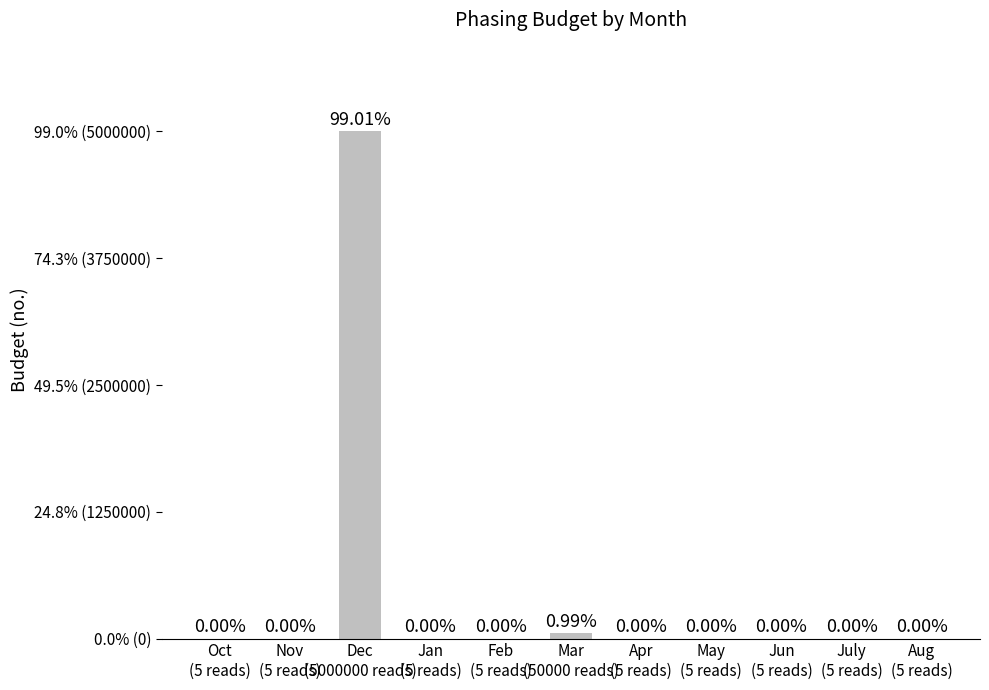

List the labels in order of value, smallest first.

Oct
(5 reads), Nov
(5 reads), Jan
(5 reads), Feb
(5 reads), Apr
(5 reads), May
(5 reads), Jun
(5 reads), July
(5 reads), Aug
(5 reads), Mar
(50000 reads), Dec
(5000000 reads)